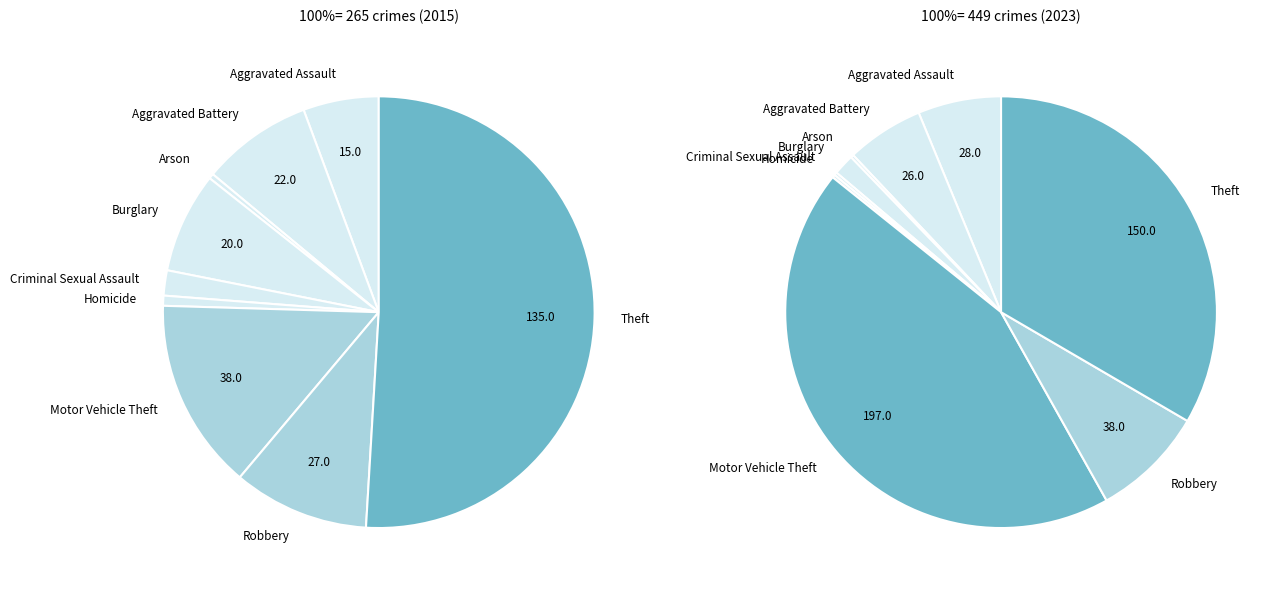

To the nearest percent, what is the difference between the largest and smallest slice percentages?

51%